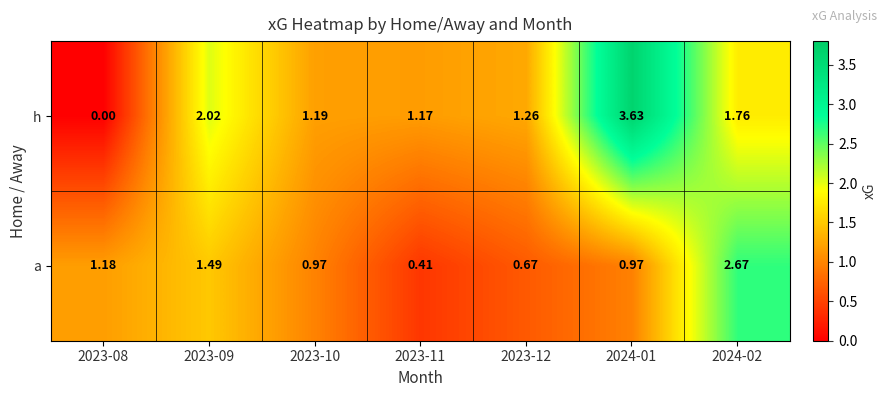

Rank the series by their average value, from lowest to highest.

a, h